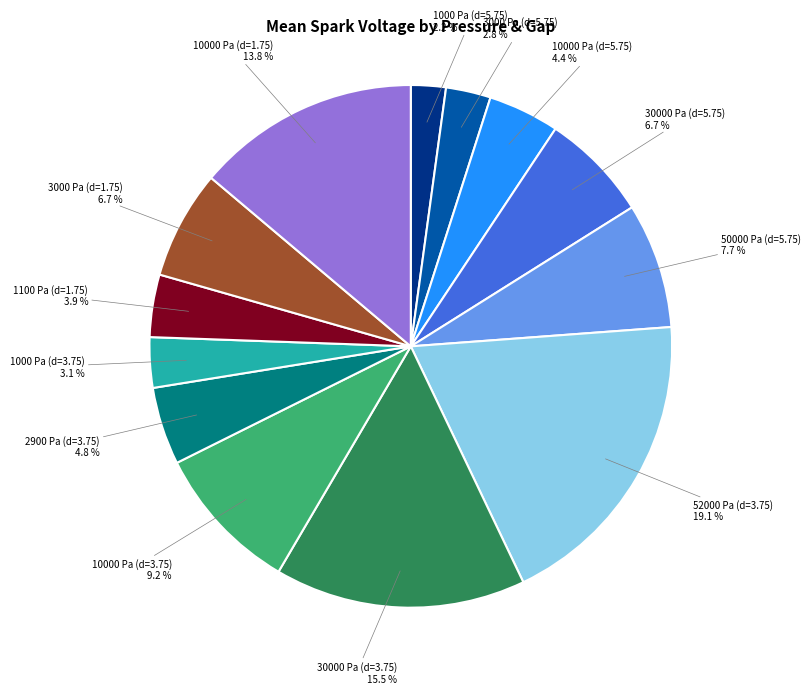

Is there any slice that represents more than half of the pie?

No